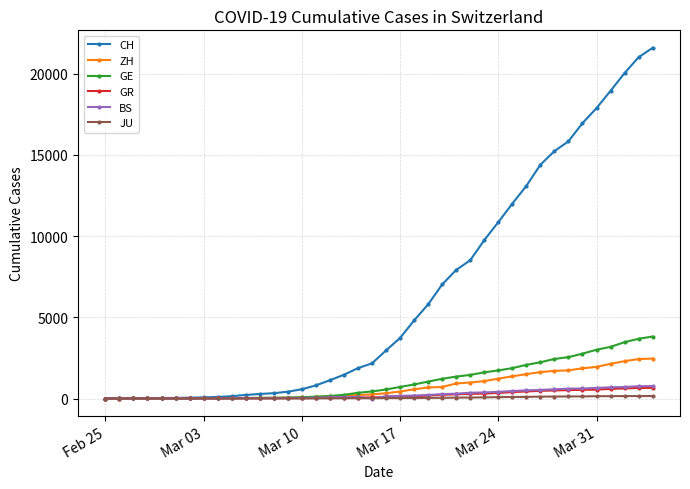

Which series has the largest total across all categories?

CH